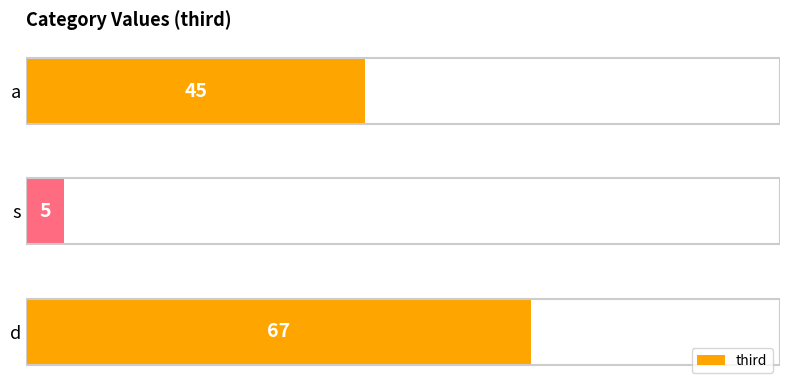

What position from the top is a?

1